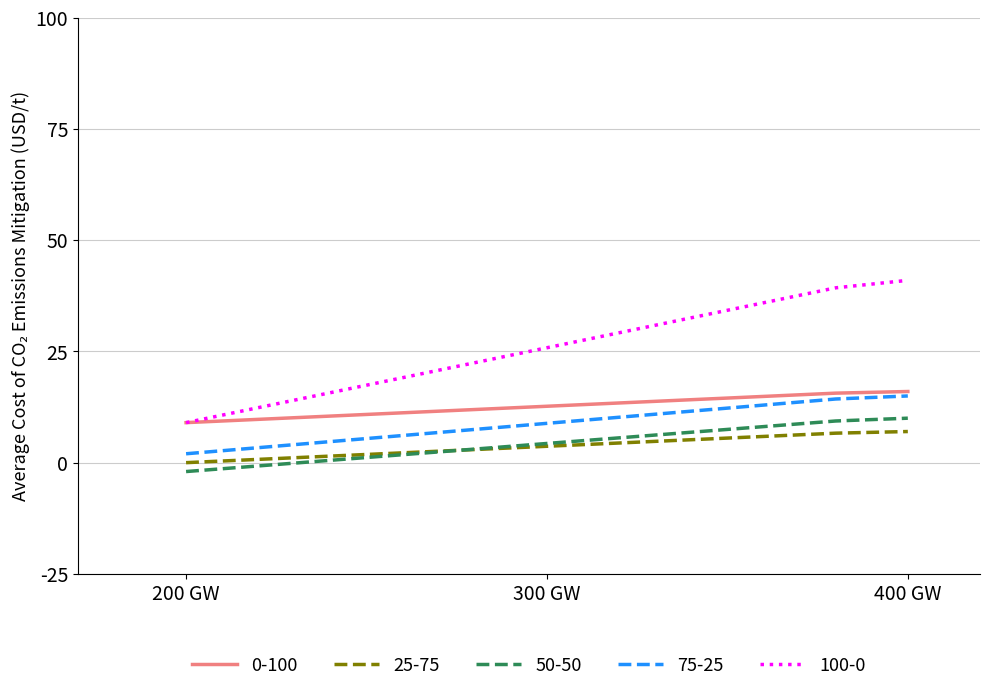

What is the average value of the 50-50 series?

4.0